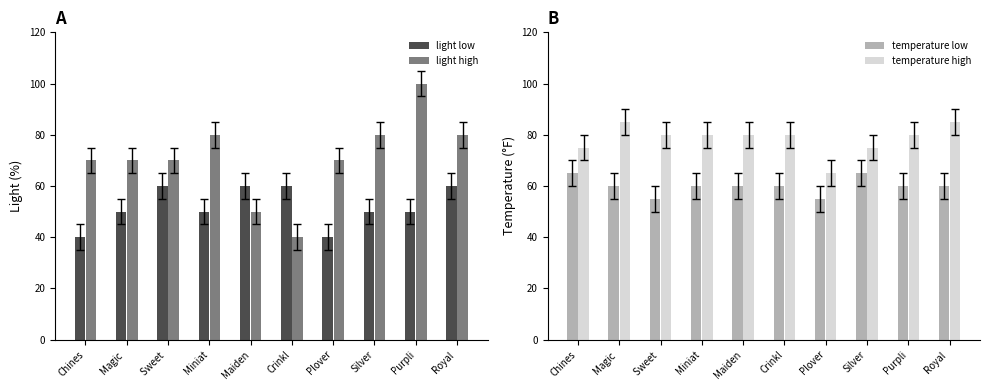

Are the bars horizontal?

No